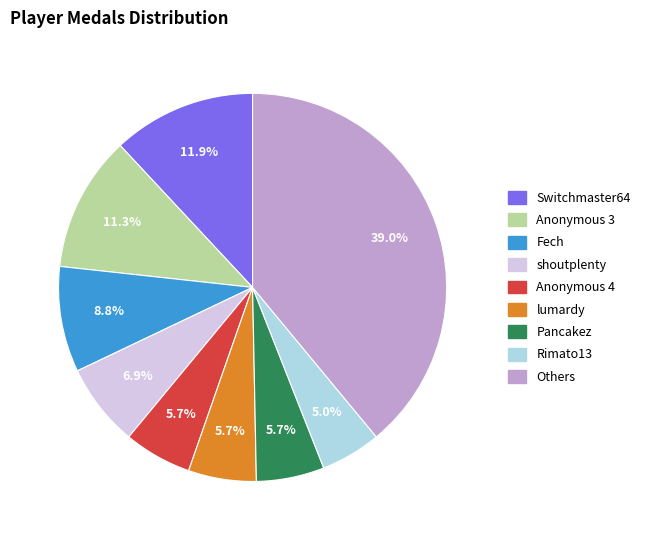

Is there any slice that represents more than half of the pie?

No